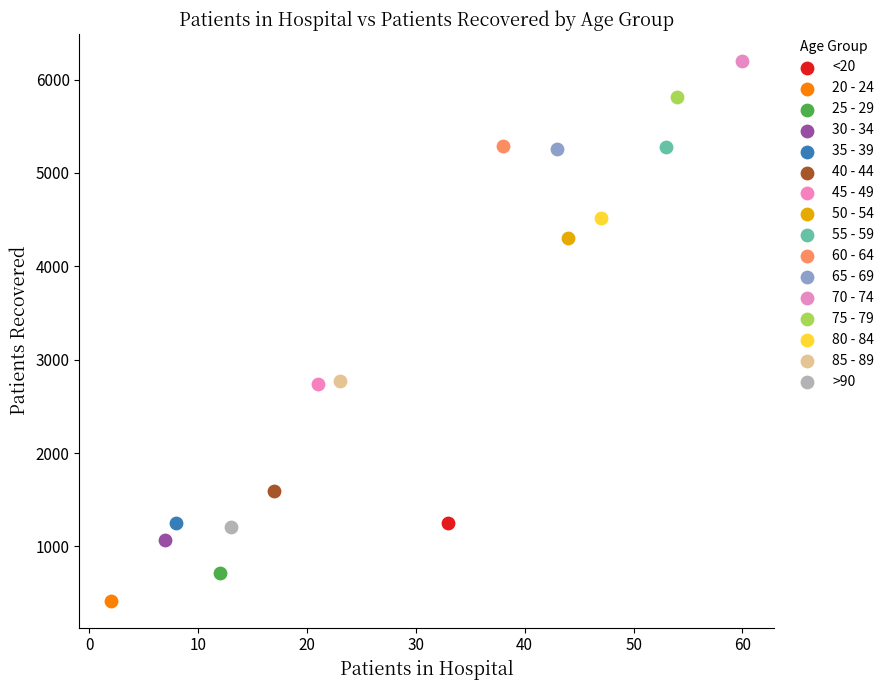

What are all the series names shown in the legend?

<20, 20 - 24, 25 - 29, 30 - 34, 35 - 39, 40 - 44, 45 - 49, 50 - 54, 55 - 59, 60 - 64, 65 - 69, 70 - 74, 75 - 79, 80 - 84, 85 - 89, >90